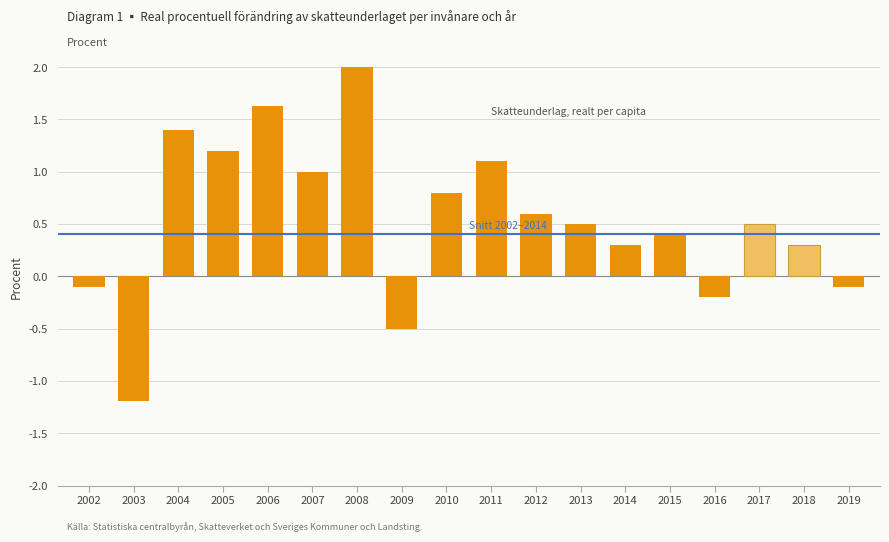

Reading right to left, extract all data points from this chart.

-0.1	0.3	0.5	-0.2	0.4	0.3	0.5	0.6	1.1	0.8	-0.5	2.0	1.0	1.6	1.2	1.4	-1.2	-0.1